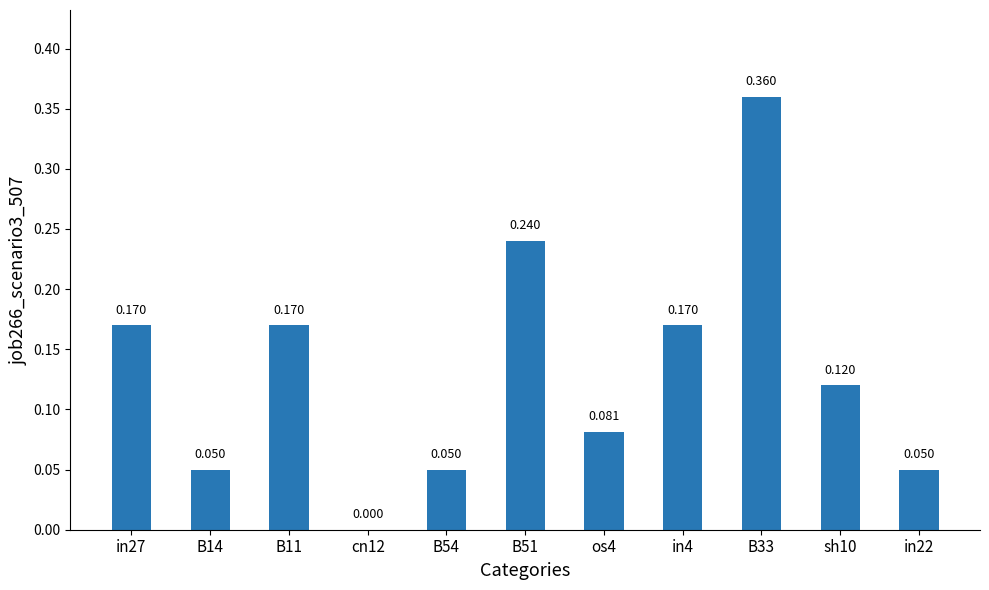

What is the maximum value shown in the chart?

0.4